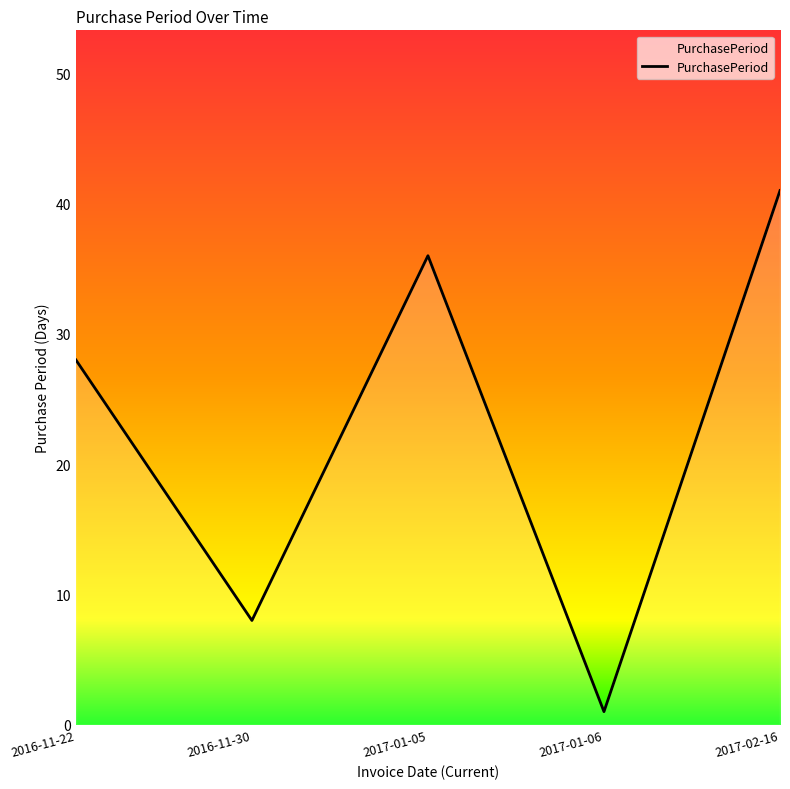

Is it true that the value at 2017-01-05 is 53?

False